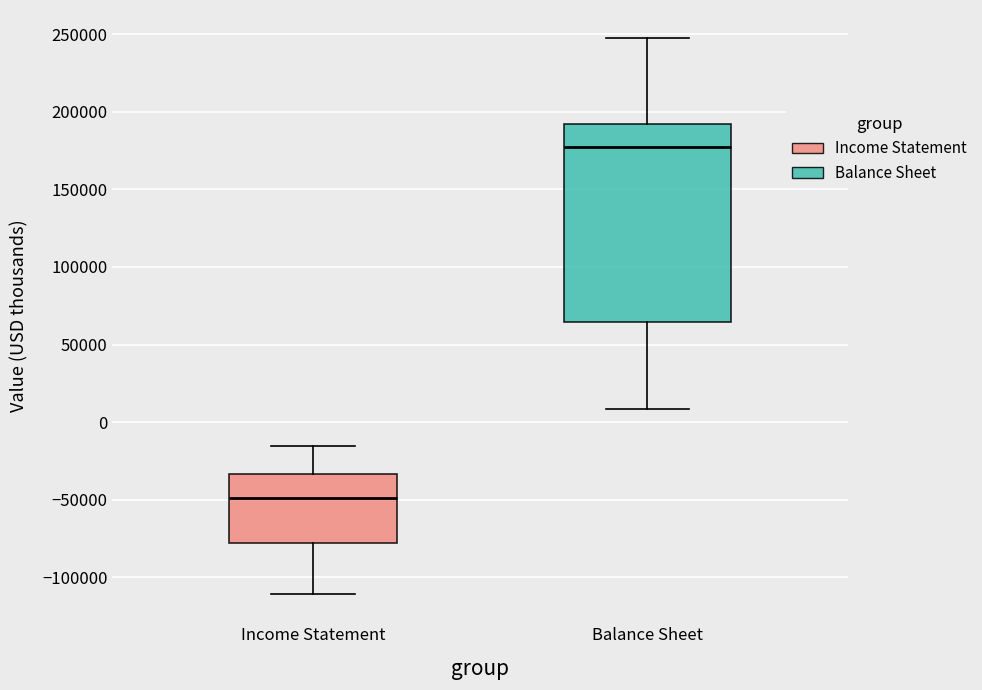

Reading left to right, transcribe this box plot: for each box, give where its median line is, the range the box spans, and where its two whiskers end, as read against the y-axis. The values are not printed on the chart, so give them approximately, as read against the axis.

Income Statement: median -50000, box -80000 to -35000, whiskers -110000 to -15000
Balance Sheet: median 180000, box 65000 to 190000, whiskers 10000 to 250000